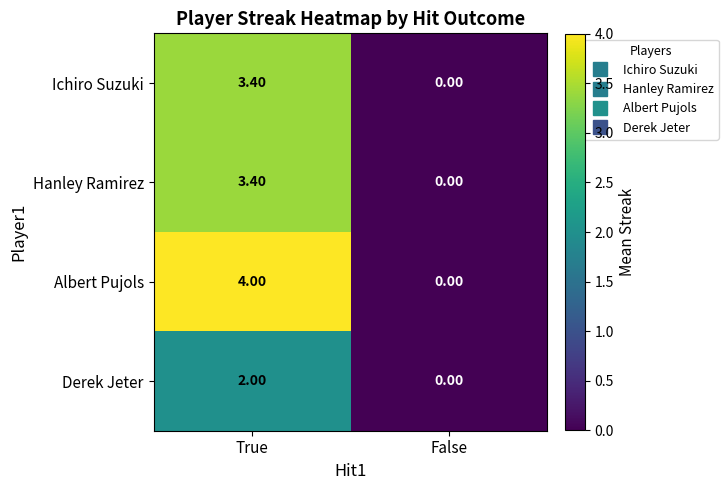

Which series has the largest range (max minus min)?

Albert Pujols